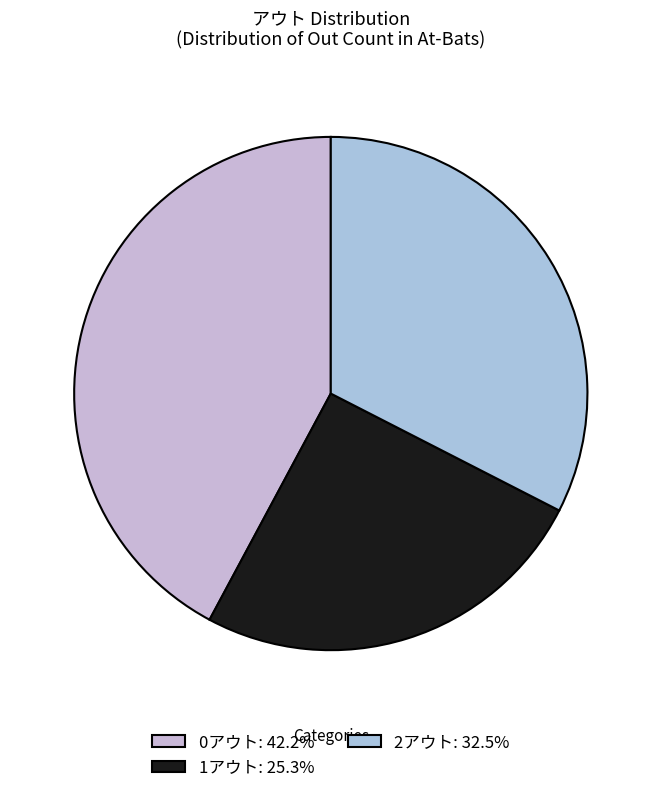

Between 1アウト and 2アウト, which is larger?

2アウト